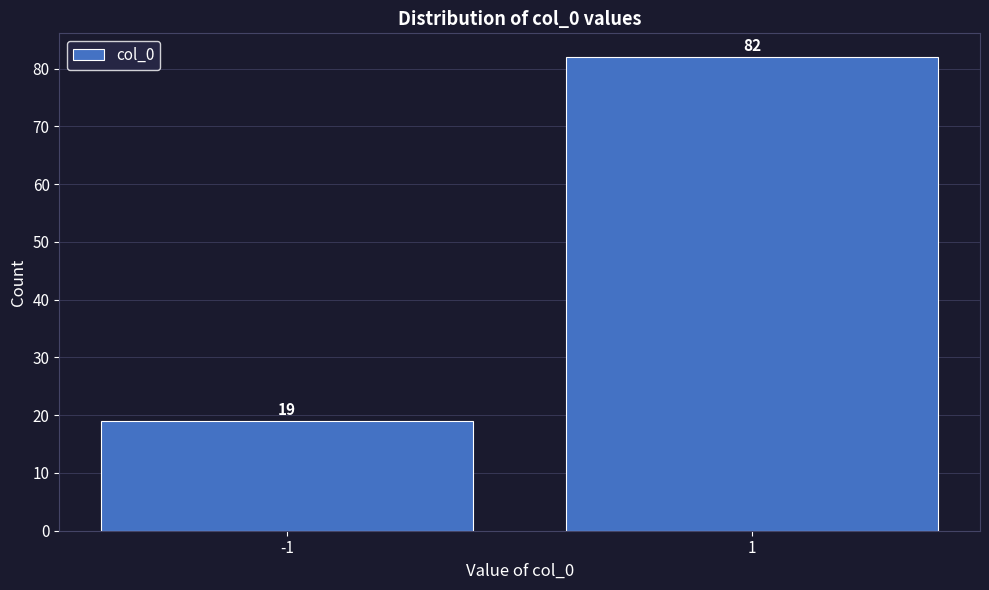

Reading left to right, transcribe all the data shown in this chart.

19	82